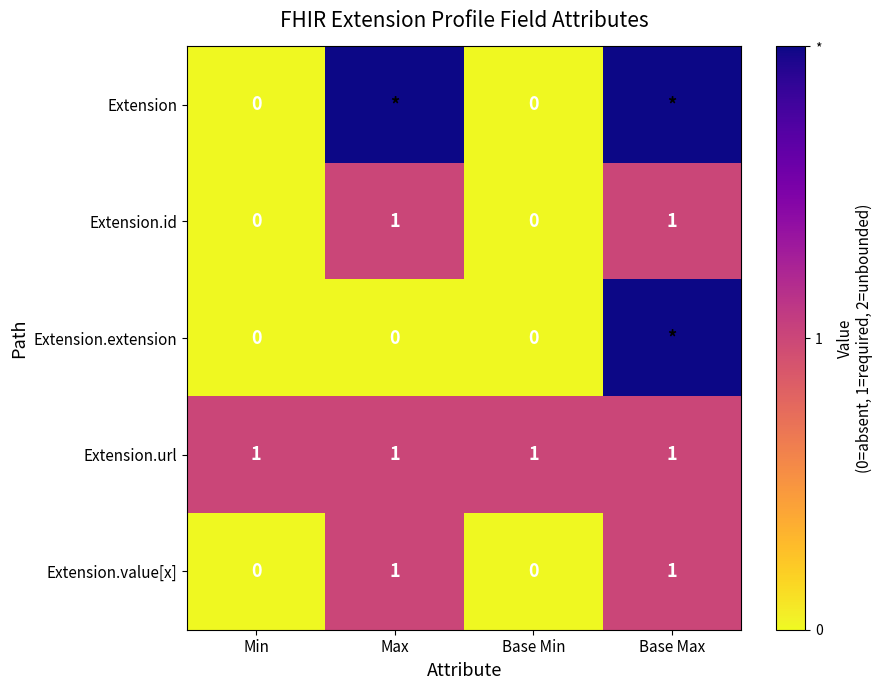

The Extension.url series shows 0 at Base Min. True or false?

False